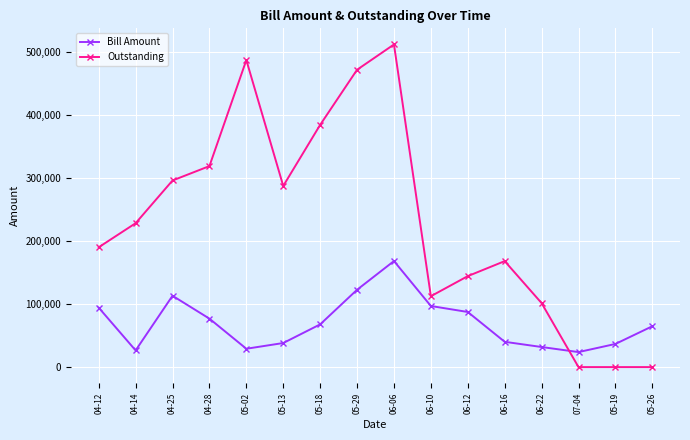

What is the label of the 9th point from the right?

05-29